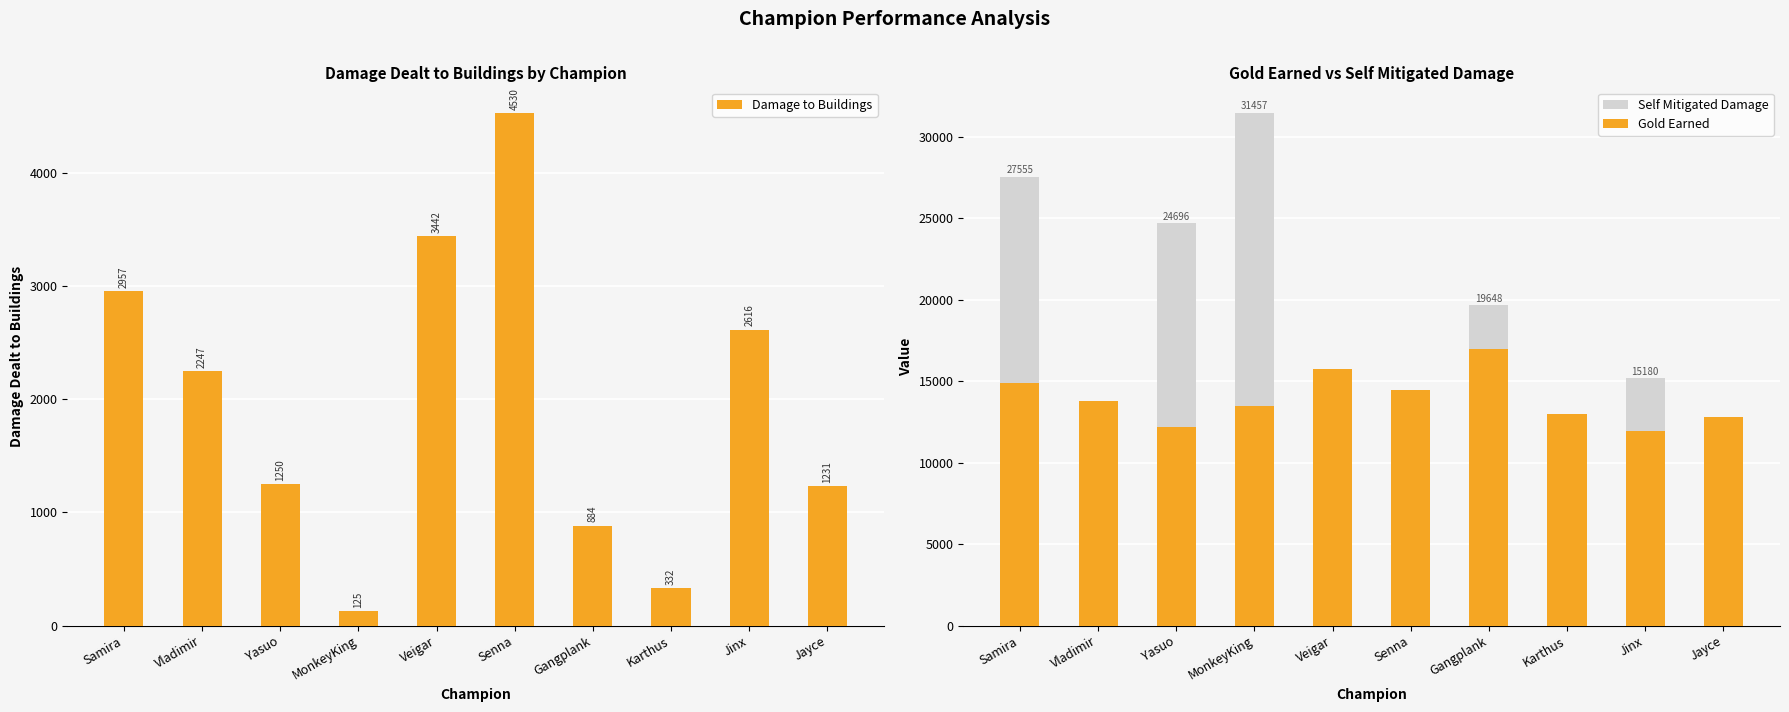

At which label does Damage to Buildings reach its peak?

Senna